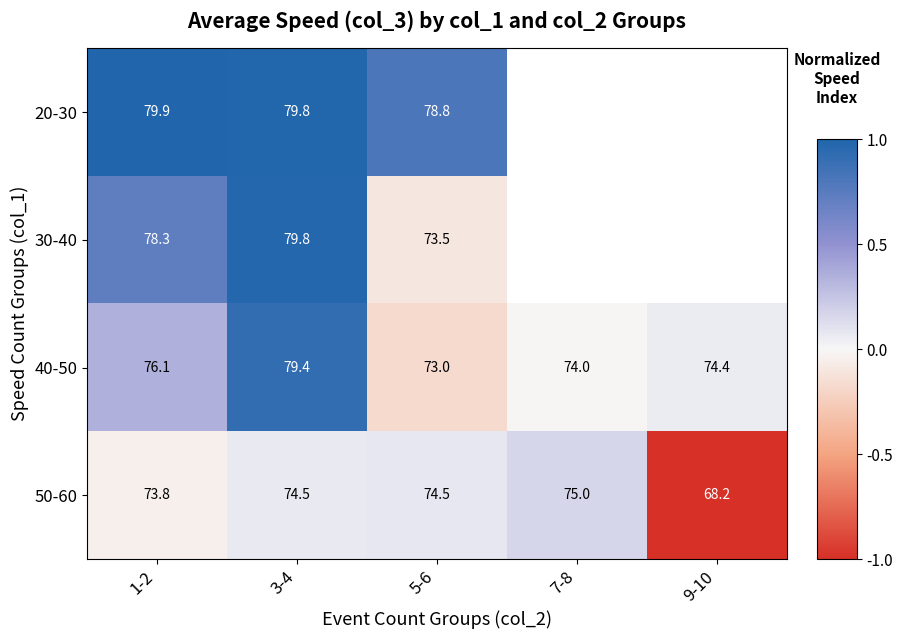

What is the difference between the highest and lowest values at 3-4?

5.3